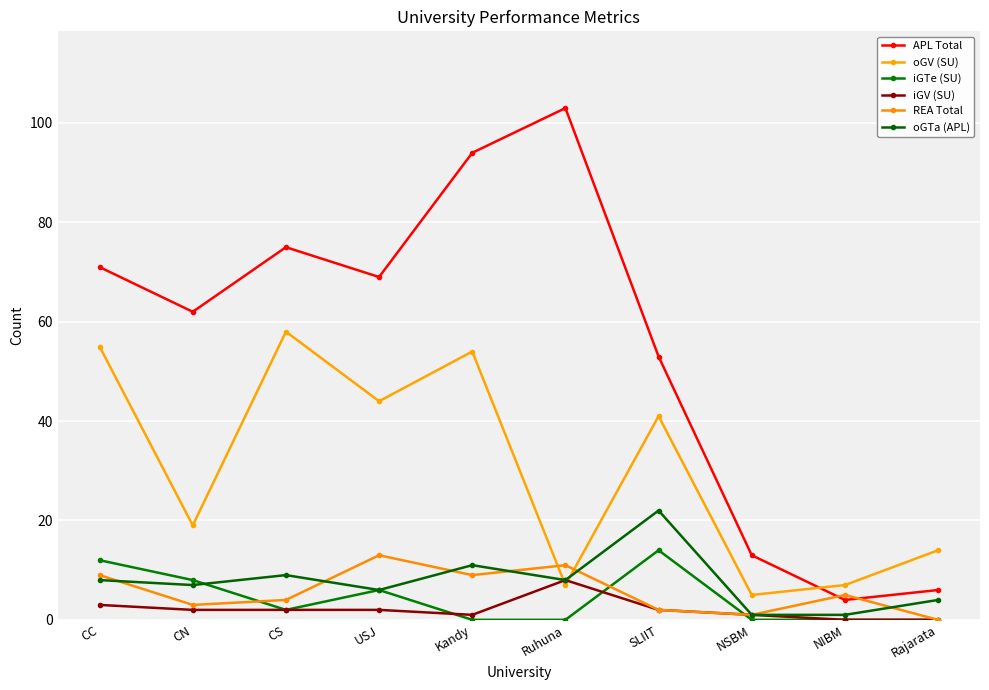

Reading left to right, list all the values displayed in this chart.

APL Total: 71	62	75	69	94	103	53	13	4	6
oGV (SU): 55	19	58	44	54	7	41	5	7	14
iGTe (SU): 12	8	2	6	0	0	14	0	0	0
iGV (SU): 3	2	2	2	1	8	2	1	0	0
REA Total: 9	3	4	13	9	11	2	1	5	0
oGTa (APL): 8	7	9	6	11	8	22	1	1	4